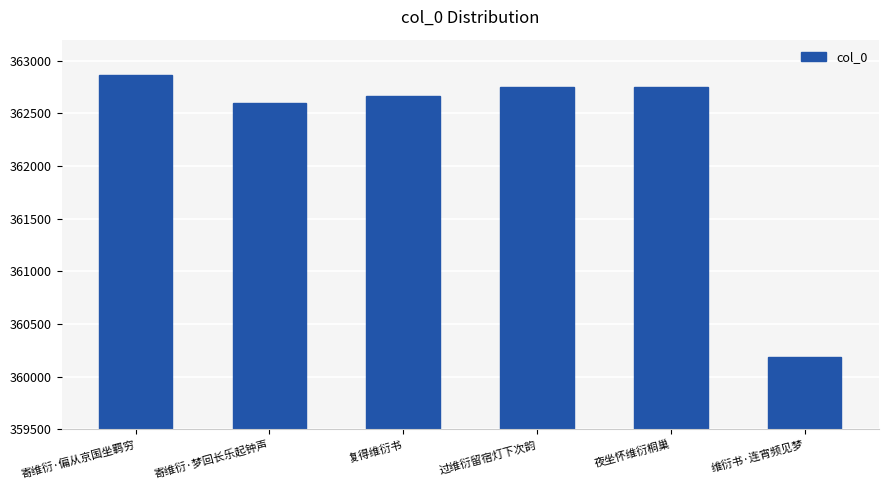

What is the approximate value at 维衍书·连宵频见梦?

360185